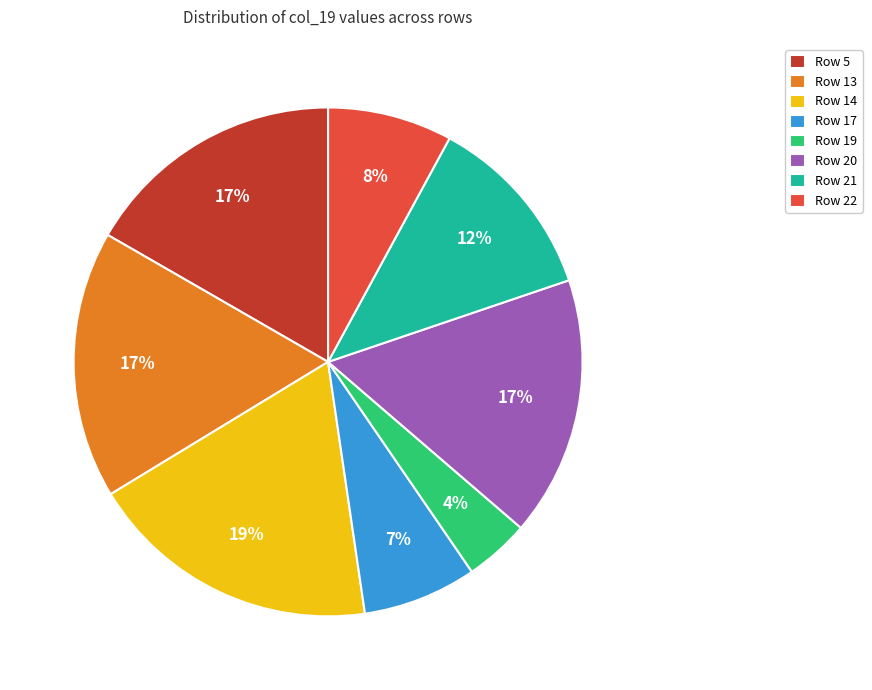

Is Row 14 the majority of the pie?

No